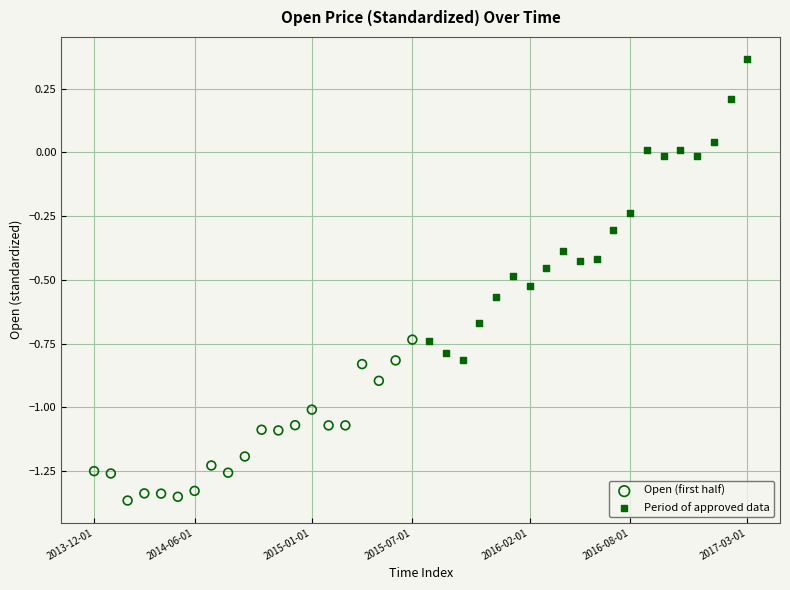

Which series has the widest spread of Y values?

Period of approved data